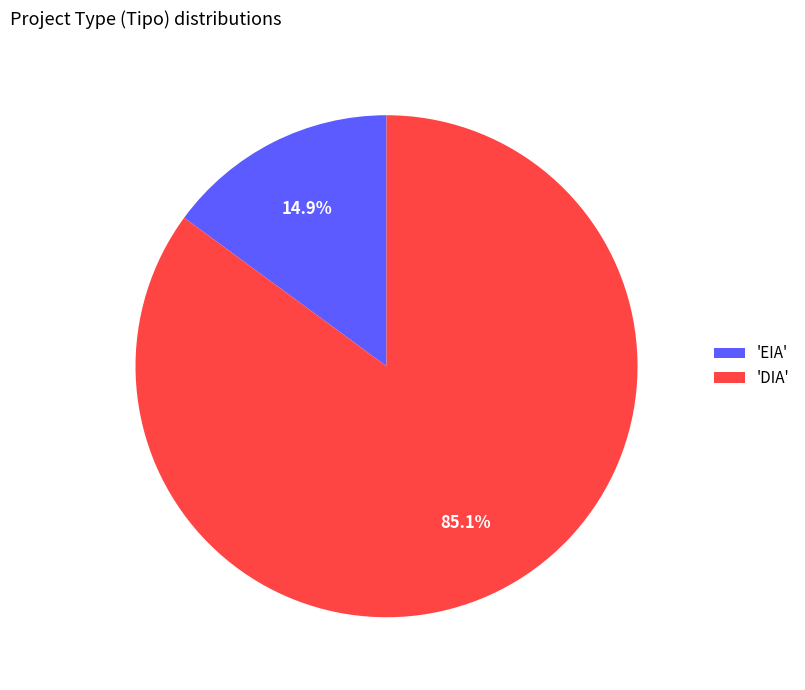

Does any single category account for the majority?

Yes